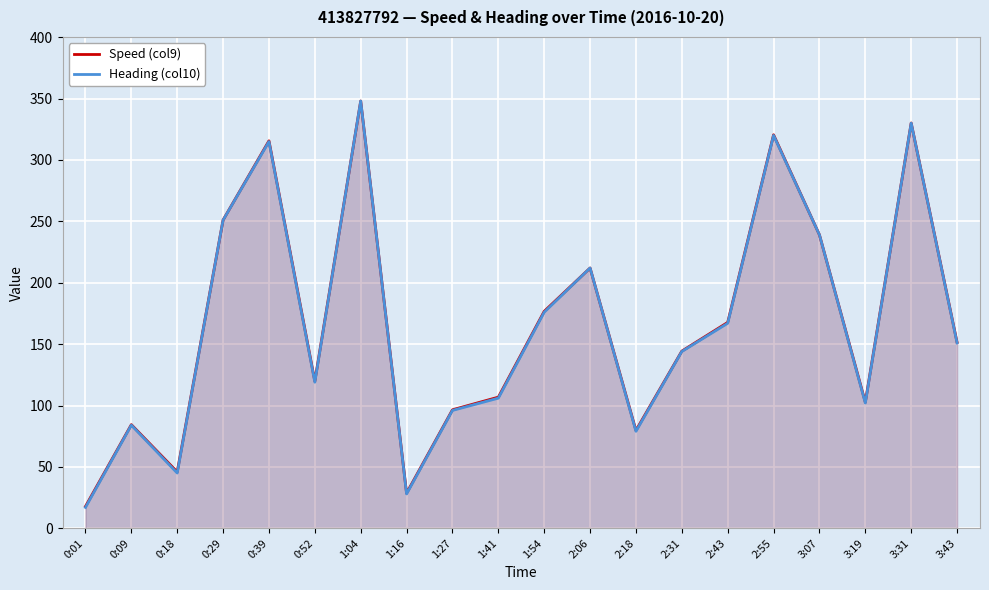

What is the value of the Speed (col9) point at the 2nd from the left?

84.4